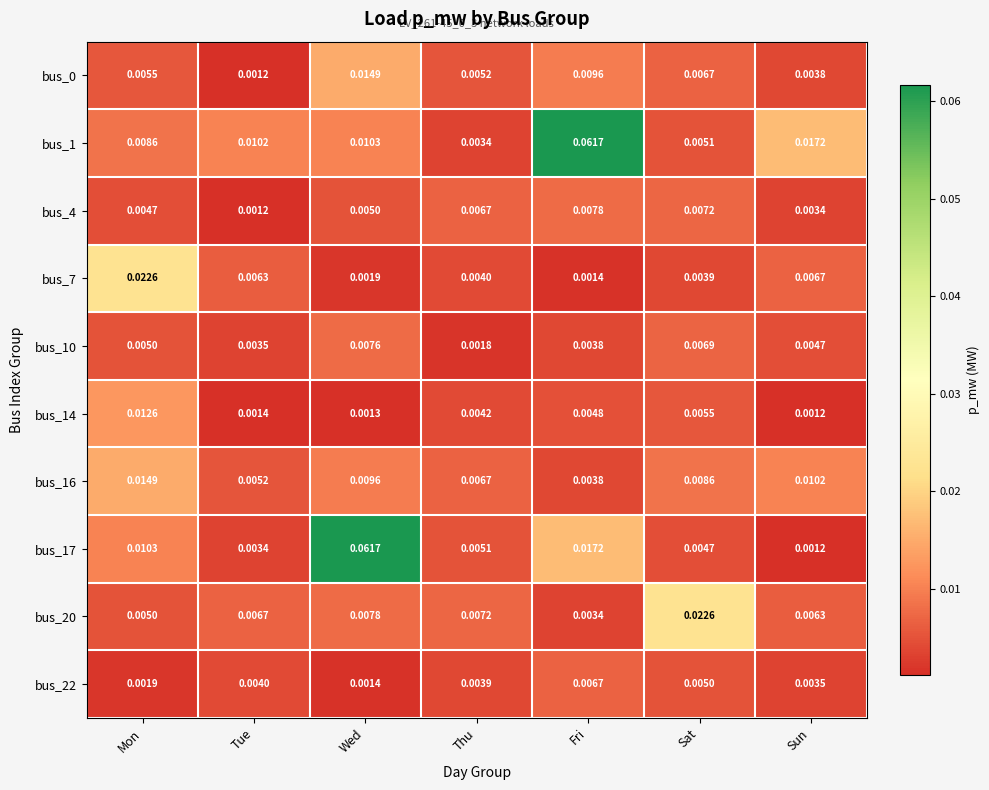

At which category is the sum across all series the highest?

Wed